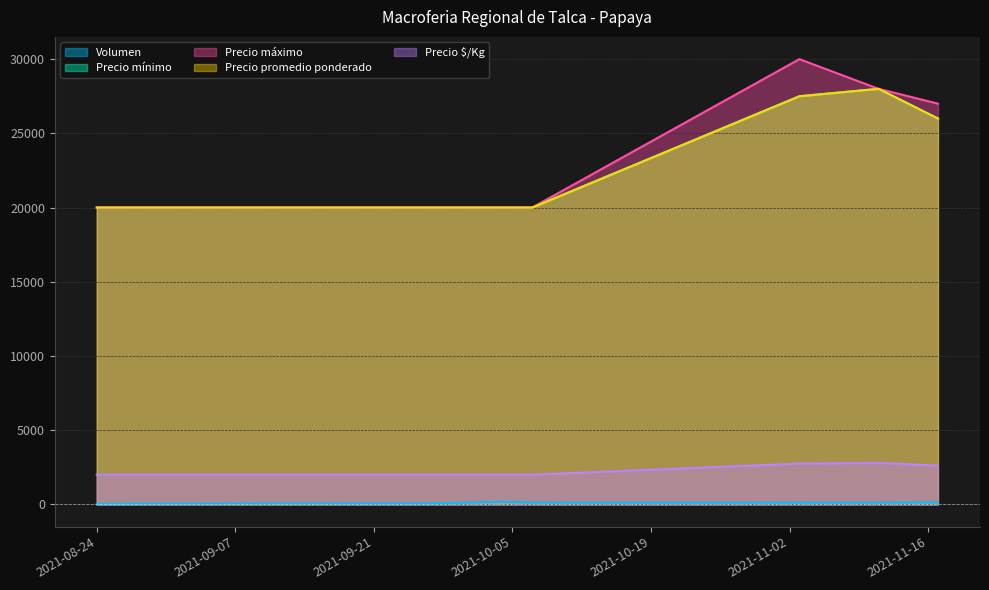

Does the chart have visible grid lines?

Yes